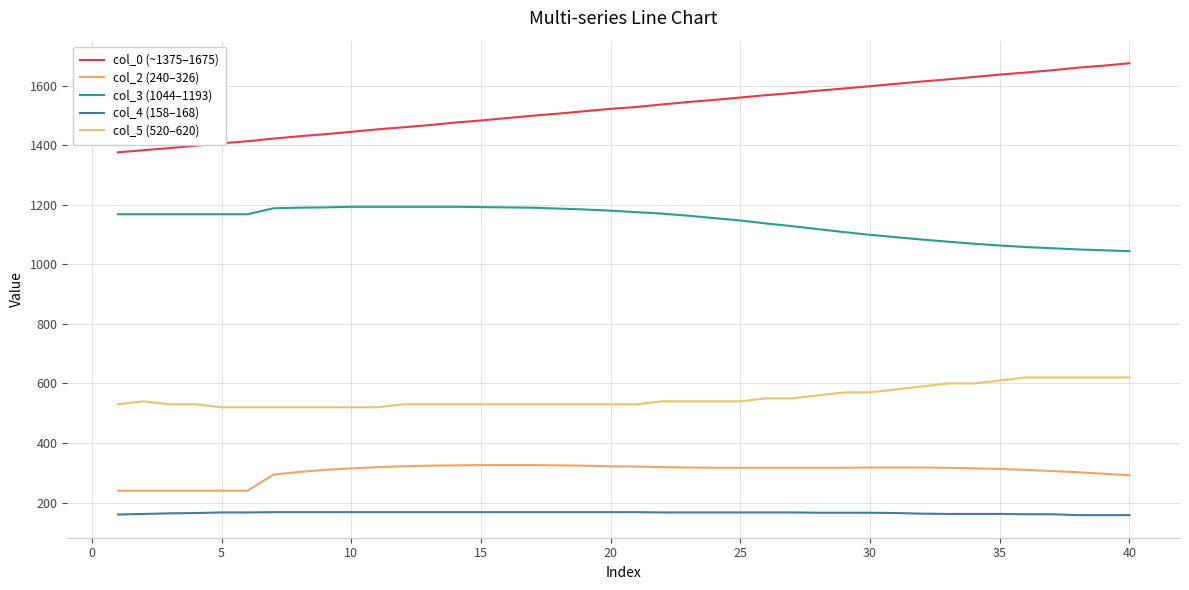

How many series are shown in this chart?

5